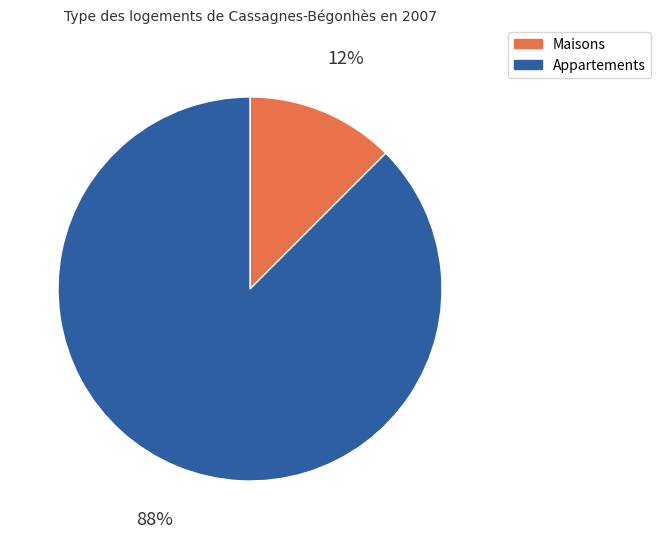

Does any single category account for the majority?

Yes